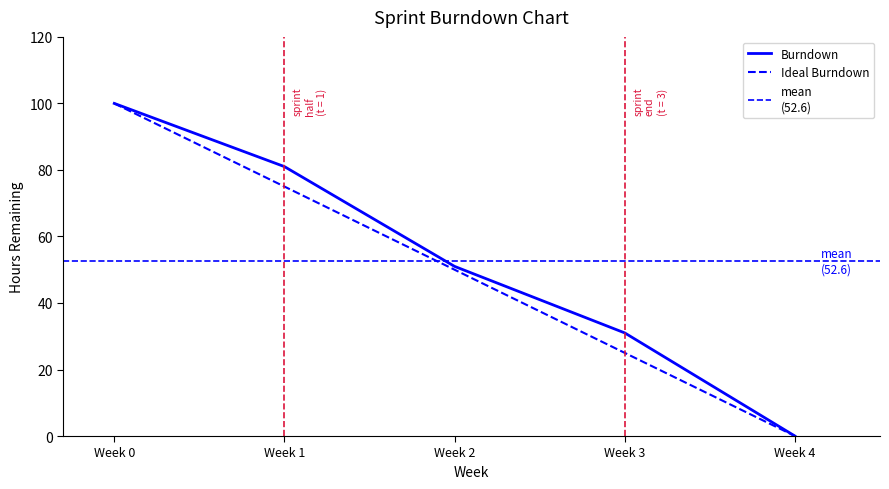

Where is the data nearest to the value 50?

Week 2